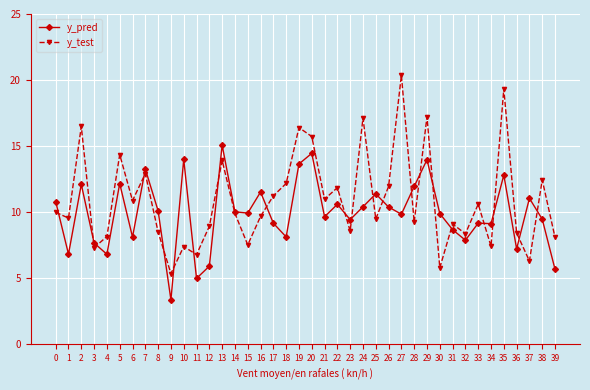

How many lines are shown in the chart?

2